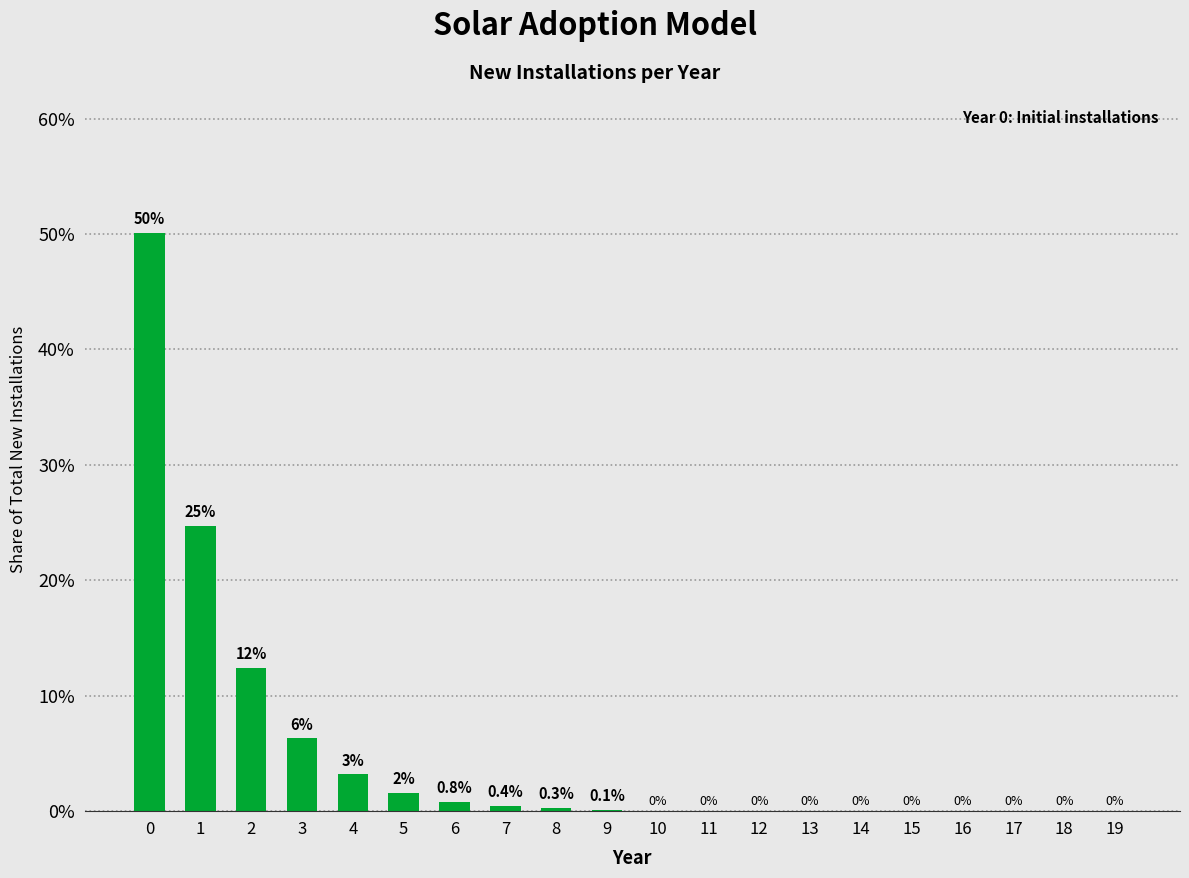

Which has a higher value, 16 or 12?

12